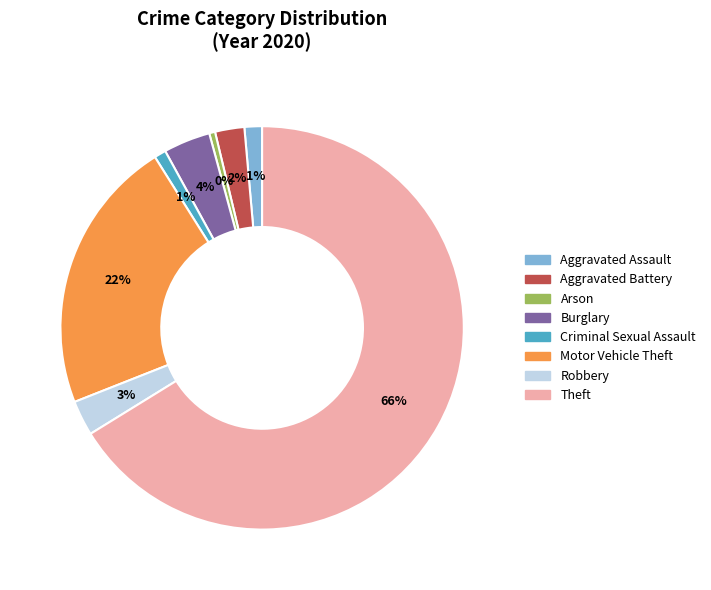

Which has a higher value, Aggravated Assault or Burglary?

Burglary